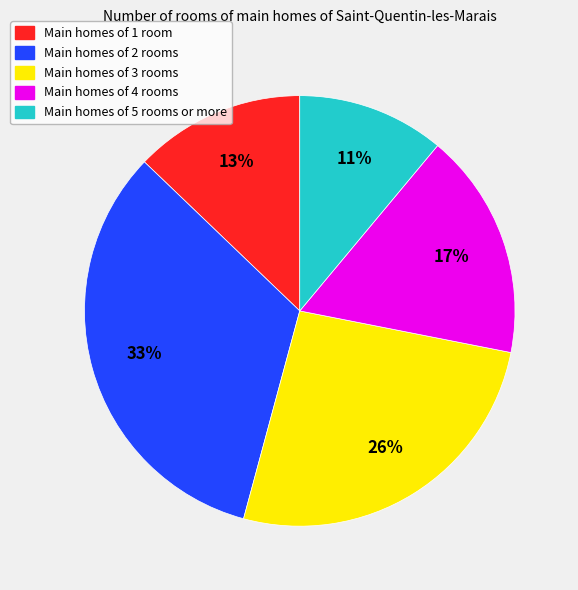

How many slices are in this pie chart?

5